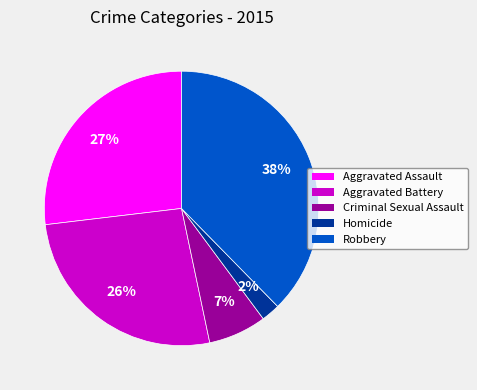

What is the smallest slice in the pie chart?

Homicide